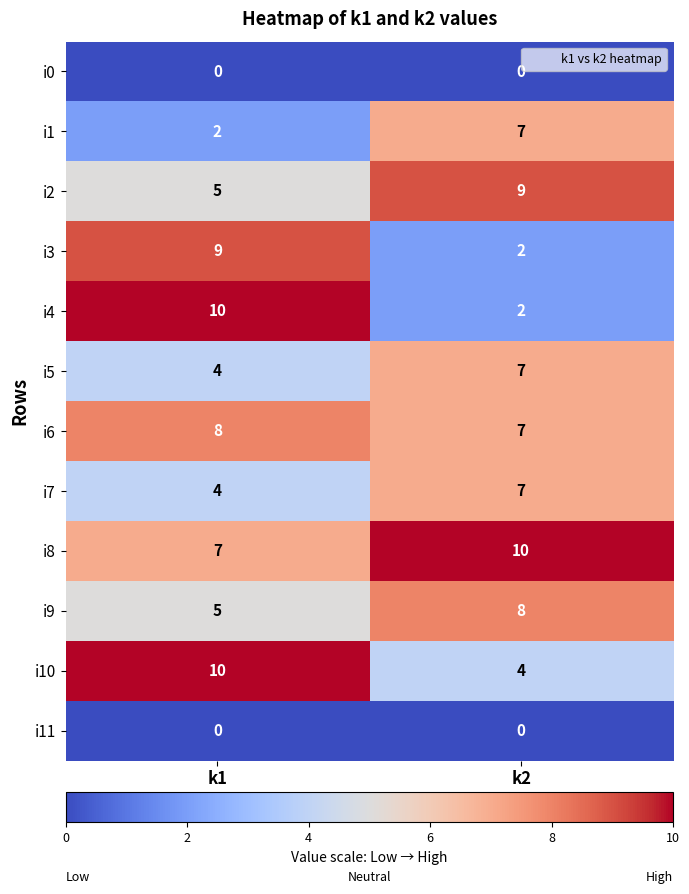

What is the spread (max minus min) of values at k2?

10